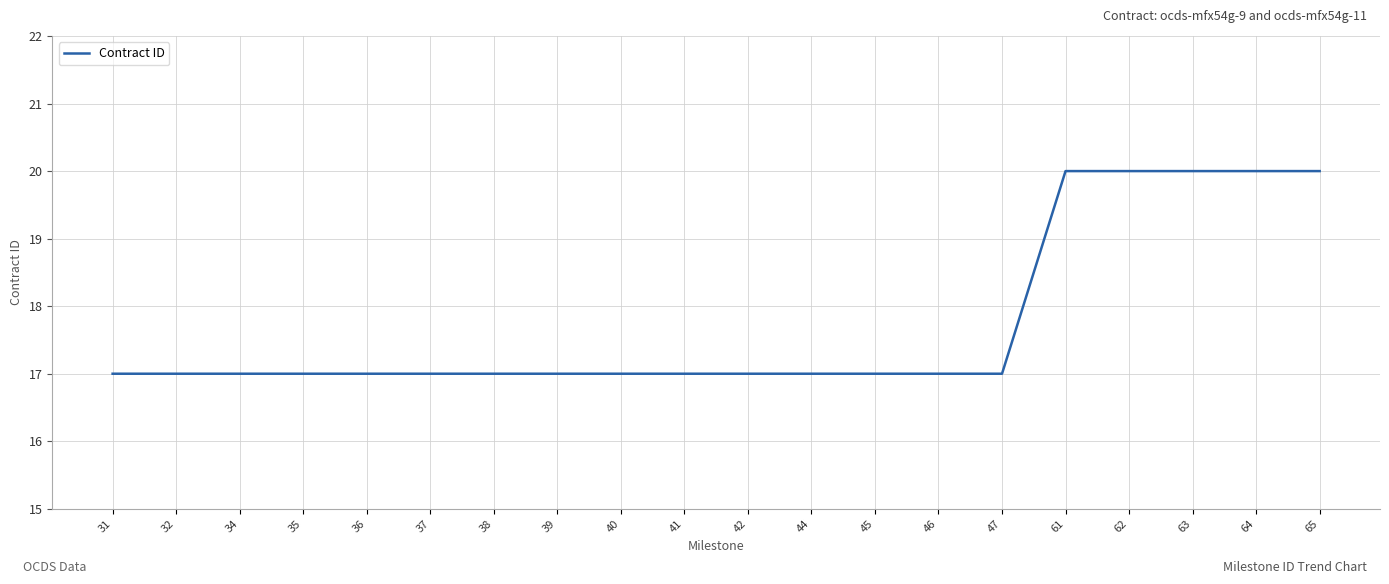

Is it true that the value at 61 is 13?

False